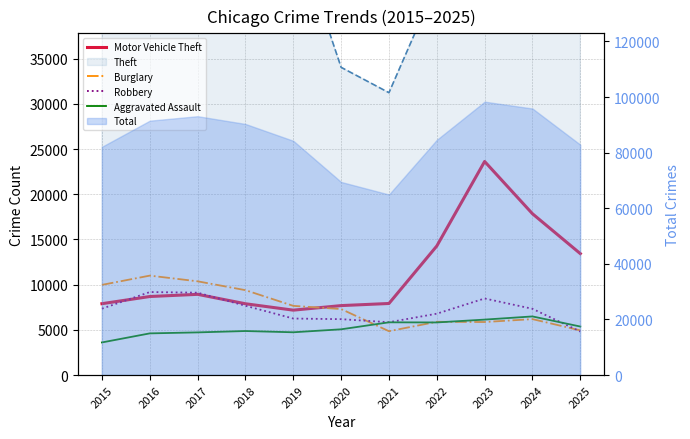

True or false: Robbery and Aggravated Assault intersect in this chart.

True